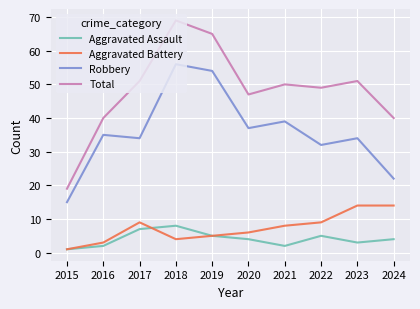

What is the difference between the maximum and minimum values in the Robbery series?

41